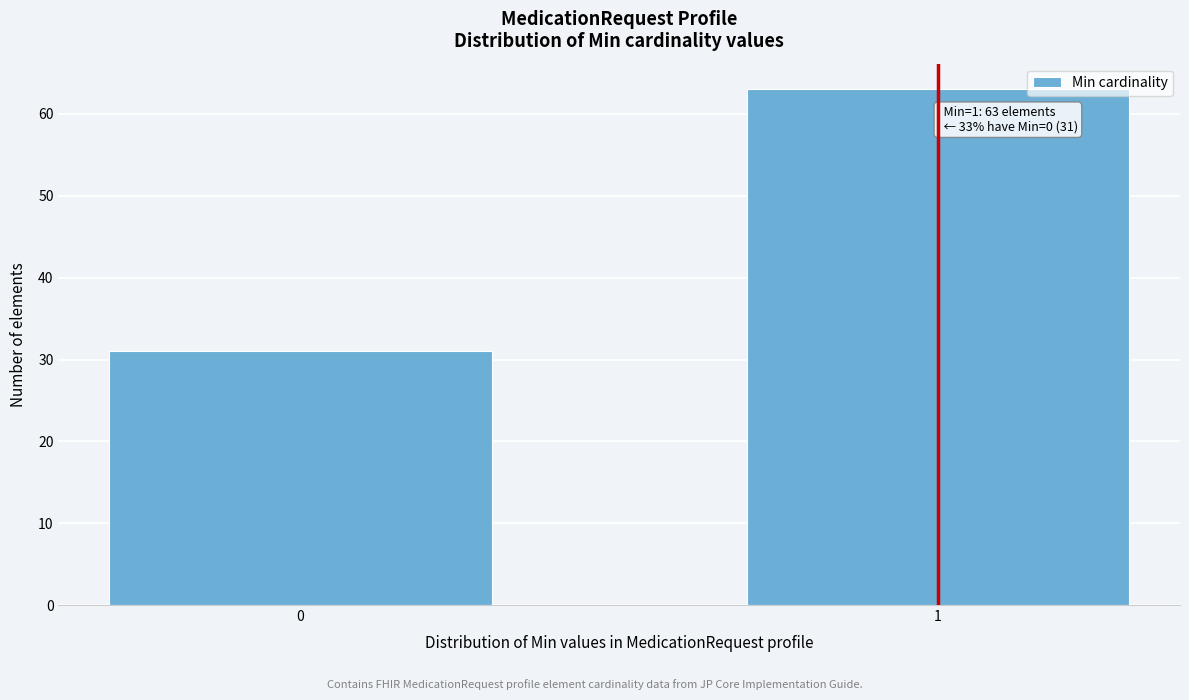

Reading left to right, list all the values displayed in this chart.

31	63